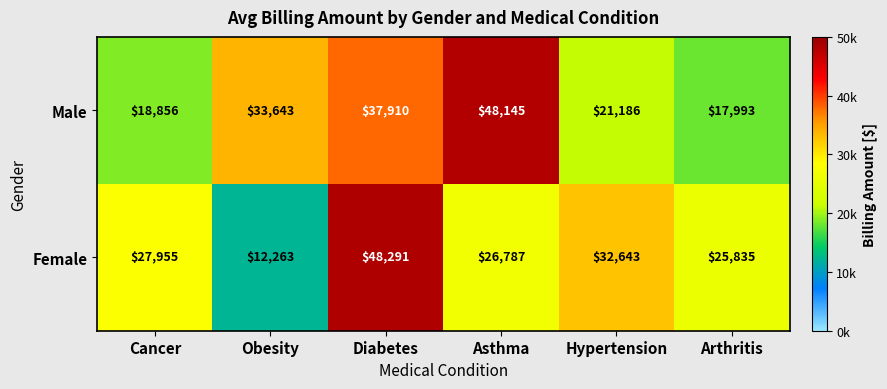

True or false: Female has a value of 25835 at Arthritis.

True